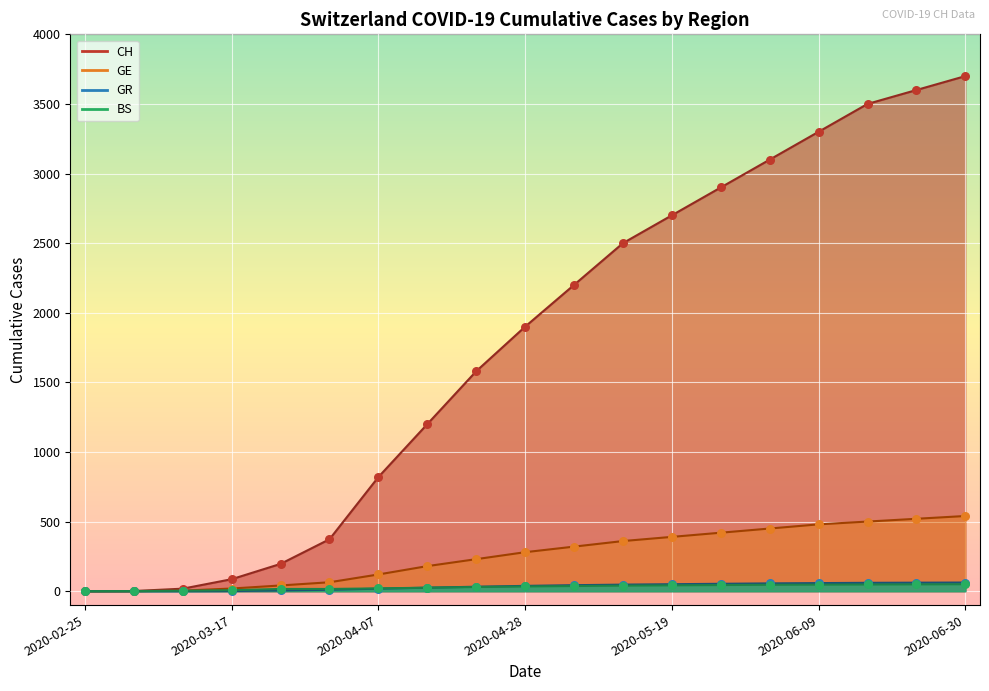

At which category is the sum across all series the highest?

2020-06-30